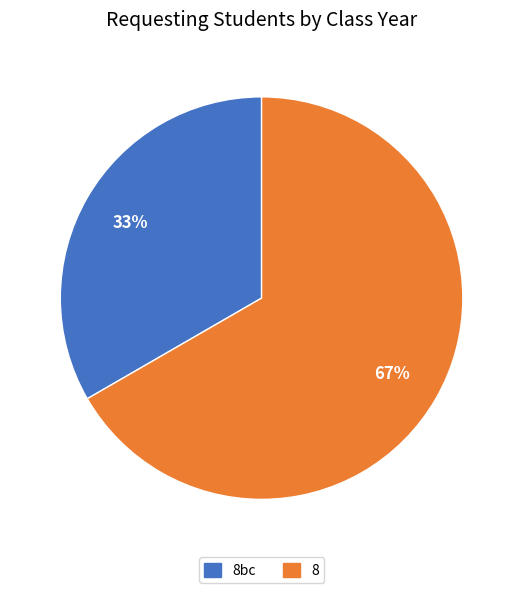

Is there a majority slice in this chart?

Yes